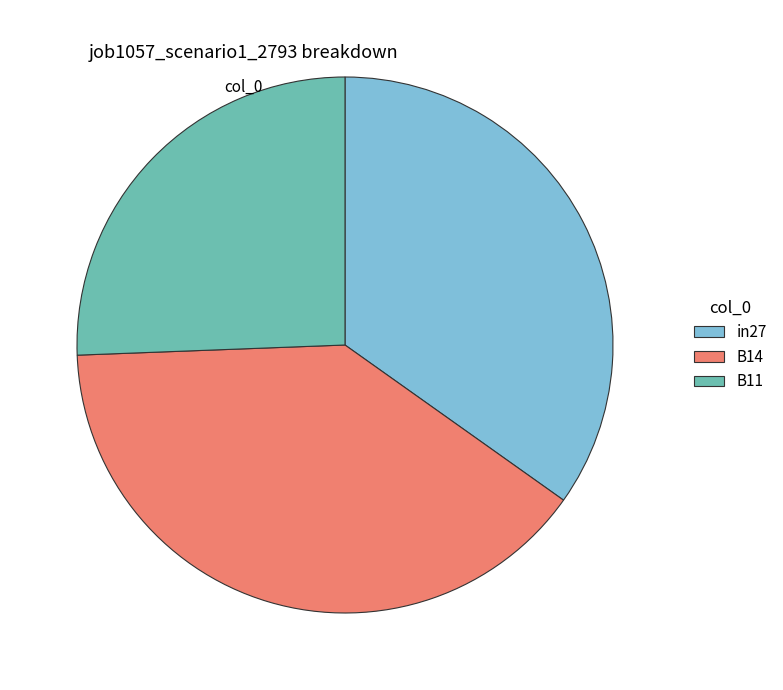

Is there any slice that represents more than half of the pie?

No